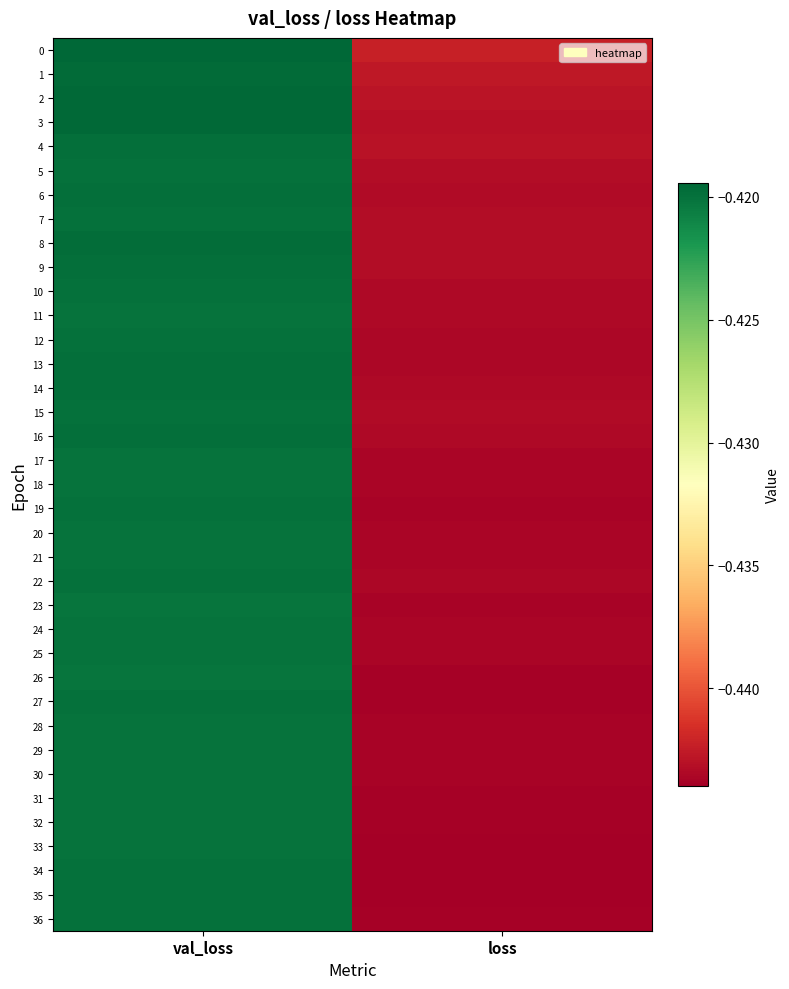

Reading left to right, list all the values displayed in this chart.

0: val_loss=-0.4	loss=-0.4
1: val_loss=-0.4	loss=-0.4
2: val_loss=-0.4	loss=-0.4
3: val_loss=-0.4	loss=-0.4
4: val_loss=-0.4	loss=-0.4
5: val_loss=-0.4	loss=-0.4
6: val_loss=-0.4	loss=-0.4
7: val_loss=-0.4	loss=-0.4
8: val_loss=-0.4	loss=-0.4
9: val_loss=-0.4	loss=-0.4
10: val_loss=-0.4	loss=-0.4
11: val_loss=-0.4	loss=-0.4
12: val_loss=-0.4	loss=-0.4
13: val_loss=-0.4	loss=-0.4
14: val_loss=-0.4	loss=-0.4
15: val_loss=-0.4	loss=-0.4
16: val_loss=-0.4	loss=-0.4
17: val_loss=-0.4	loss=-0.4
18: val_loss=-0.4	loss=-0.4
19: val_loss=-0.4	loss=-0.4
20: val_loss=-0.4	loss=-0.4
21: val_loss=-0.4	loss=-0.4
22: val_loss=-0.4	loss=-0.4
23: val_loss=-0.4	loss=-0.4
24: val_loss=-0.4	loss=-0.4
25: val_loss=-0.4	loss=-0.4
26: val_loss=-0.4	loss=-0.4
27: val_loss=-0.4	loss=-0.4
28: val_loss=-0.4	loss=-0.4
29: val_loss=-0.4	loss=-0.4
30: val_loss=-0.4	loss=-0.4
31: val_loss=-0.4	loss=-0.4
32: val_loss=-0.4	loss=-0.4
33: val_loss=-0.4	loss=-0.4
34: val_loss=-0.4	loss=-0.4
35: val_loss=-0.4	loss=-0.4
36: val_loss=-0.4	loss=-0.4